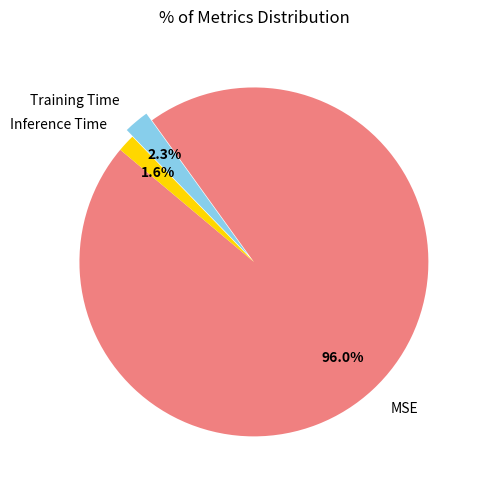

To the nearest percent, what portion does Training Time represent?

2%